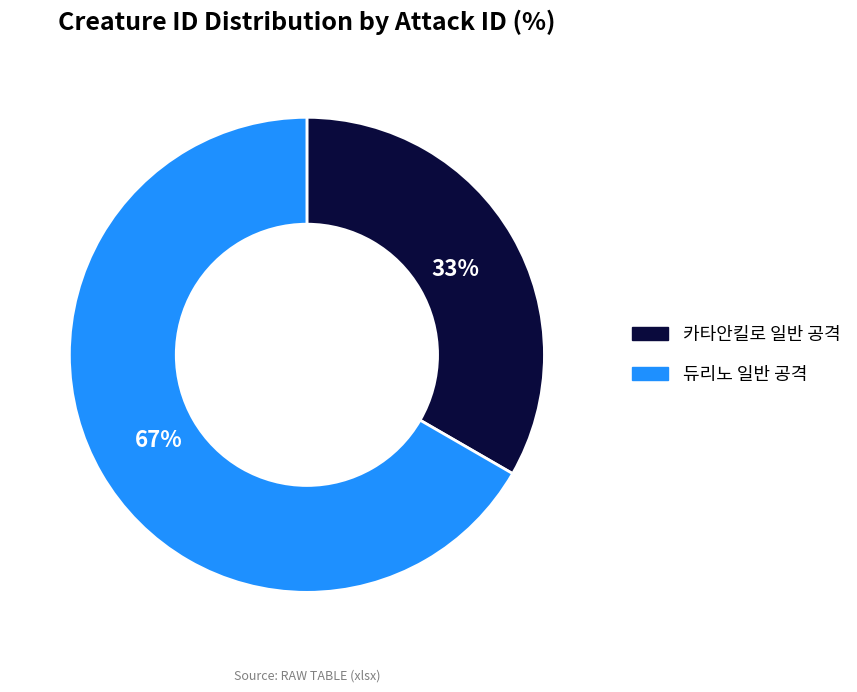

Is there a majority slice in this chart?

Yes